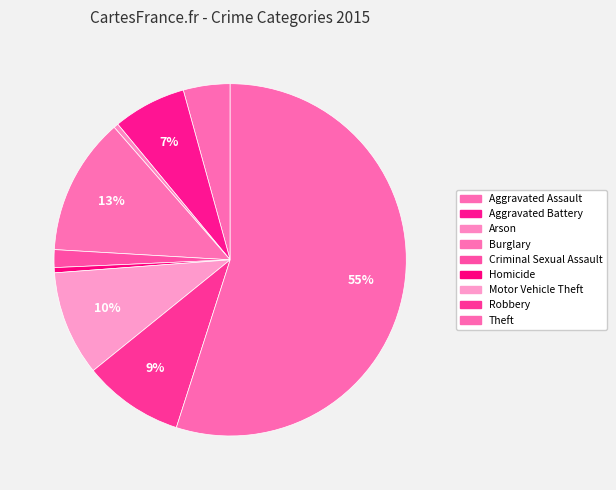

What is the change in value from Aggravated Battery to Arson?

-6571